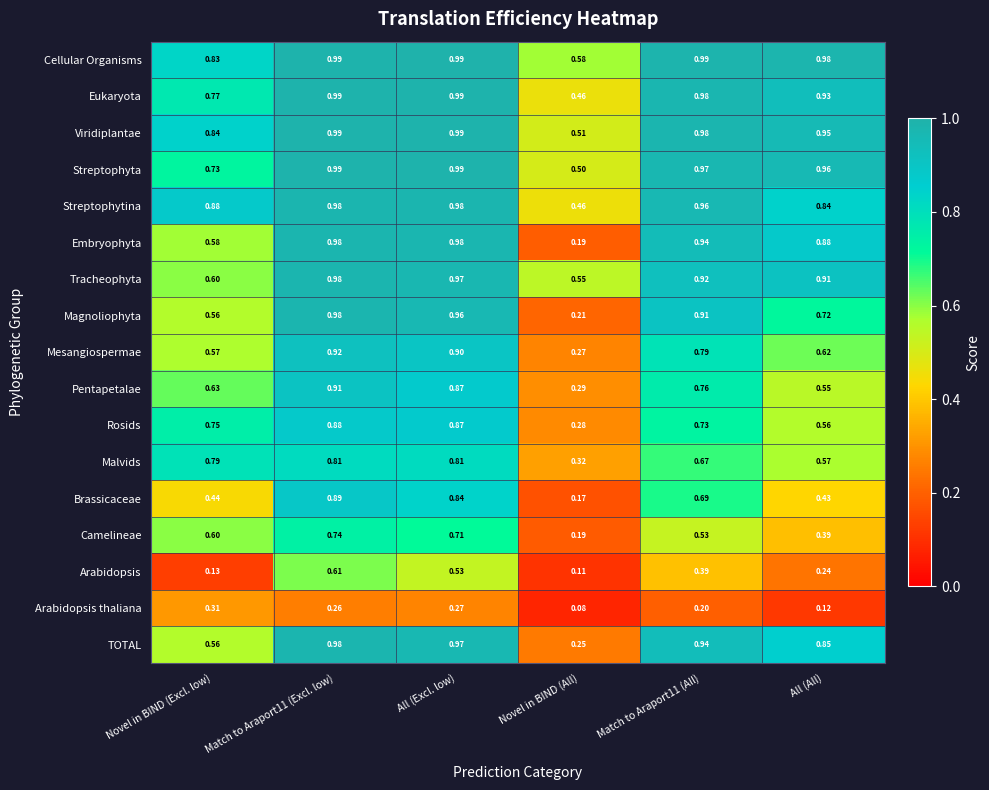

Which series has the largest total across all categories?

Cellular Organisms